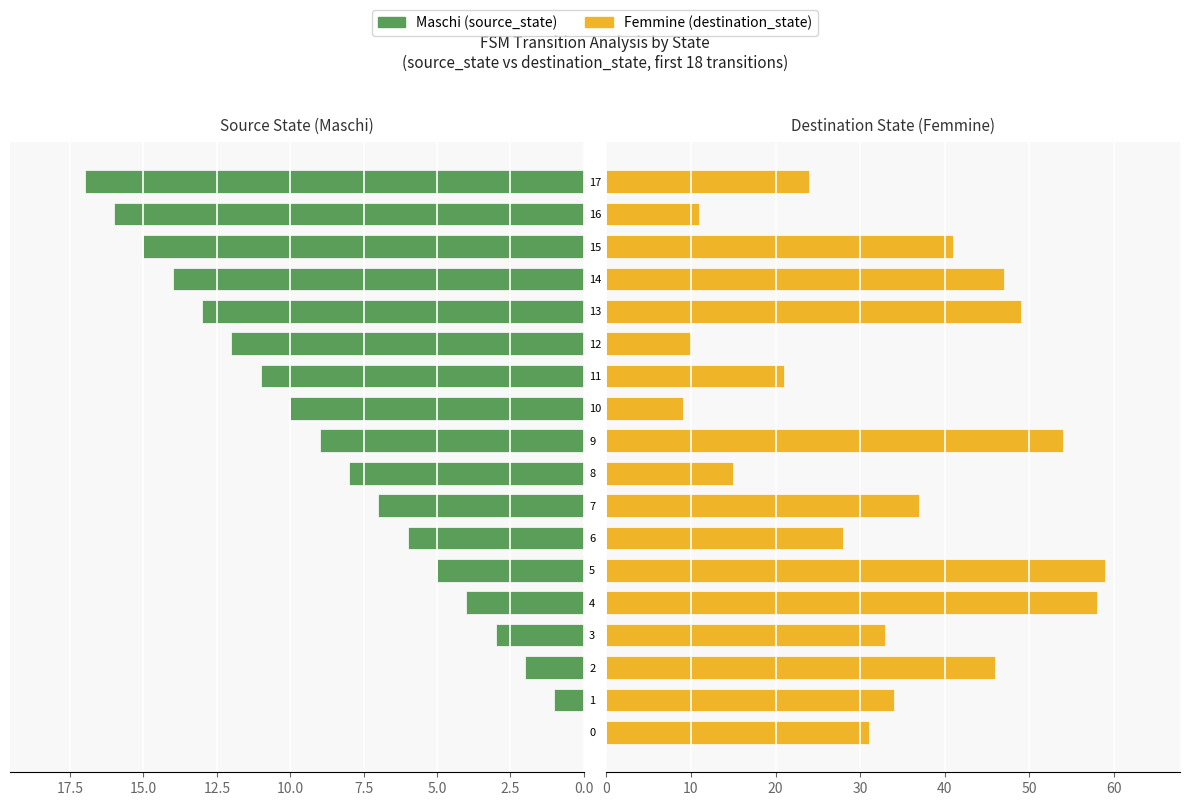

What is the greatest value displayed?

59